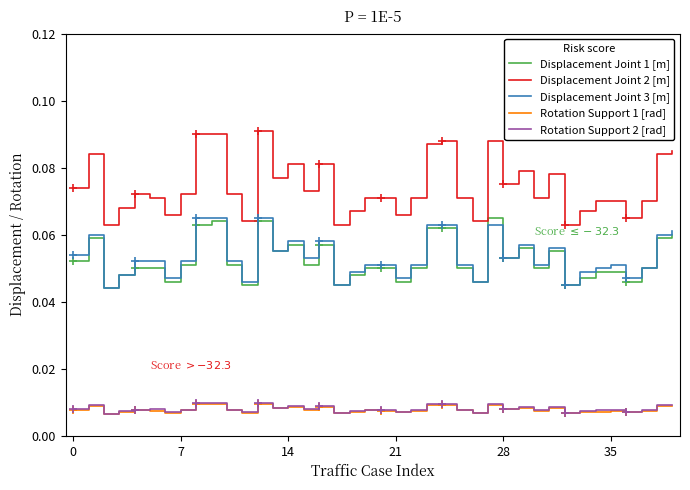

True or false: Rotation Support 2 [rad] and Displacement Joint 1 [m] intersect in this chart.

False